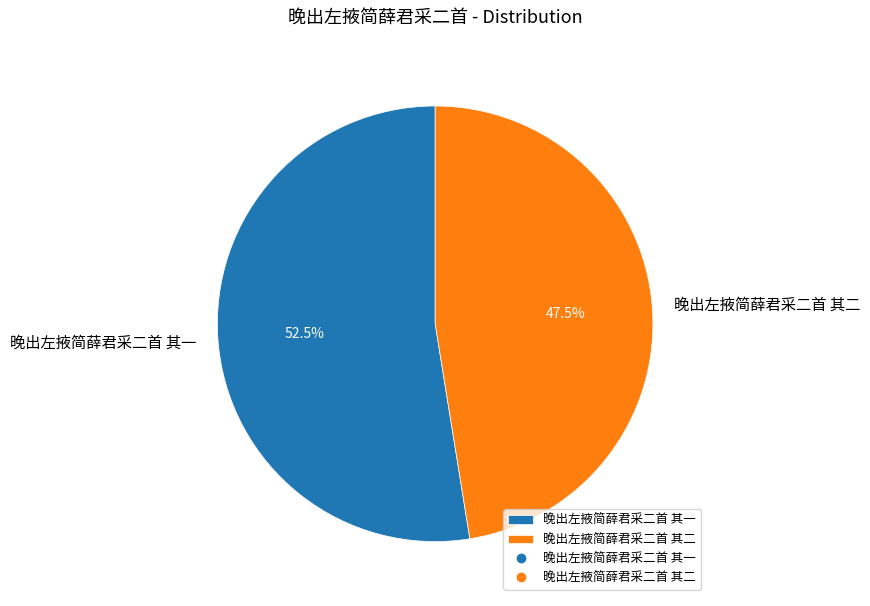

Do 晚出左掖简薛君采二首 其一 and 晚出左掖简薛君采二首 其二 together represent more than half of the pie?

Yes